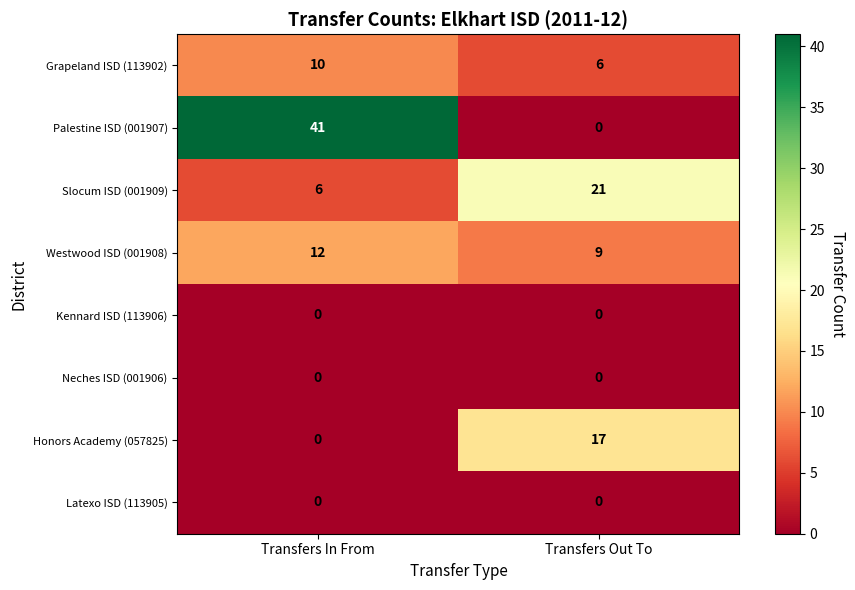

Reading right to left, list all the values displayed in this chart.

Grapeland ISD (113902): 6	10
Palestine ISD (001907): 0	41
Slocum ISD (001909): 21	6
Westwood ISD (001908): 9	12
Kennard ISD (113906): 0	0
Neches ISD (001906): 0	0
Honors Academy (057825): 17	0
Latexo ISD (113905): 0	0